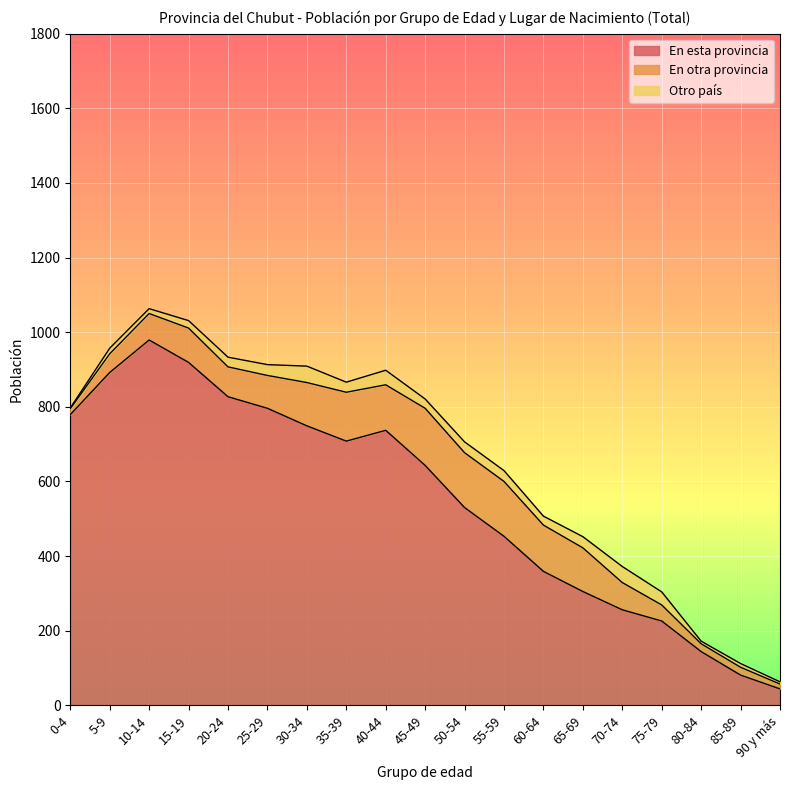

What is the spread (max minus min) of values at 85-89?

71